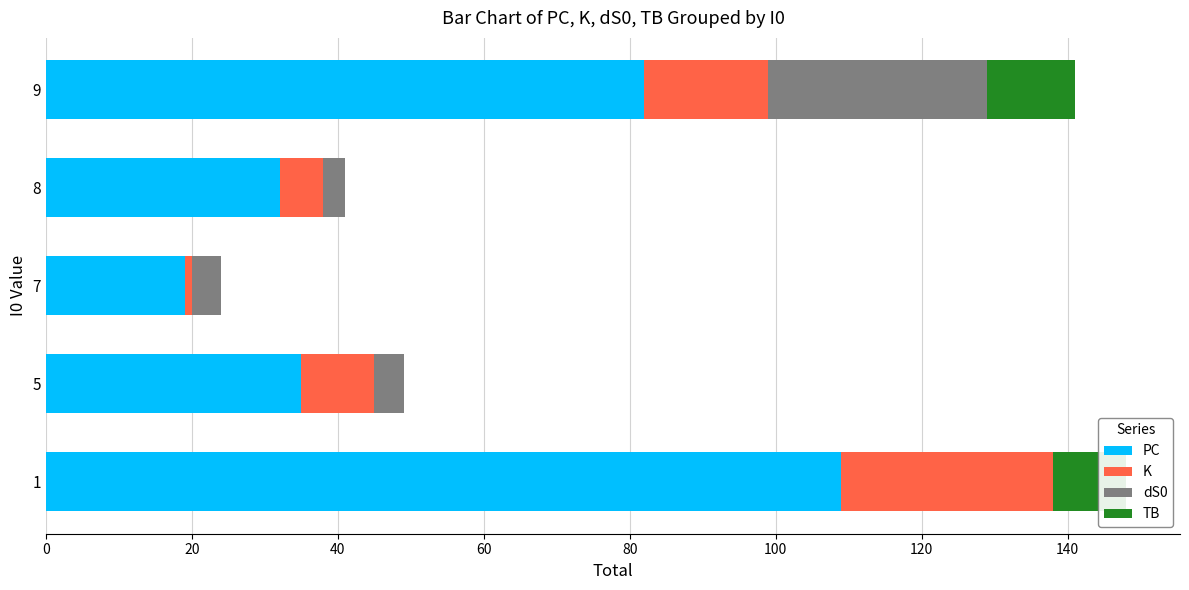

Which series has the largest range (max minus min)?

PC